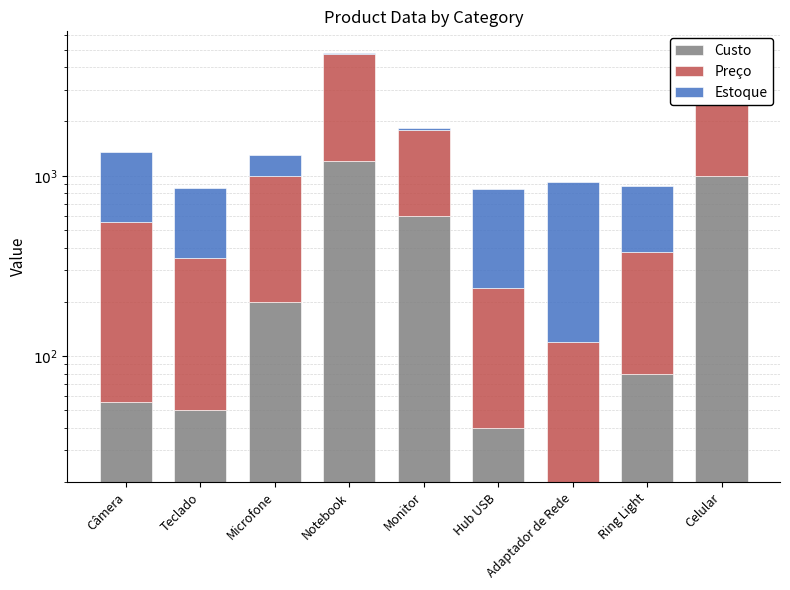

The value of Custo at Câmera is 21.7. True or false?

False